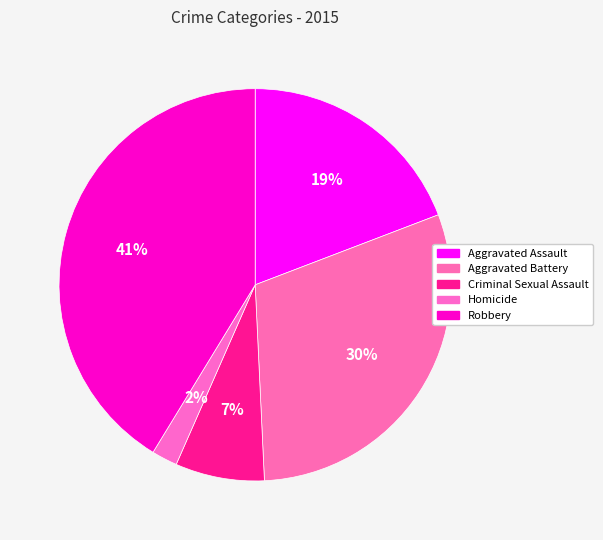

Does any single category account for the majority?

No